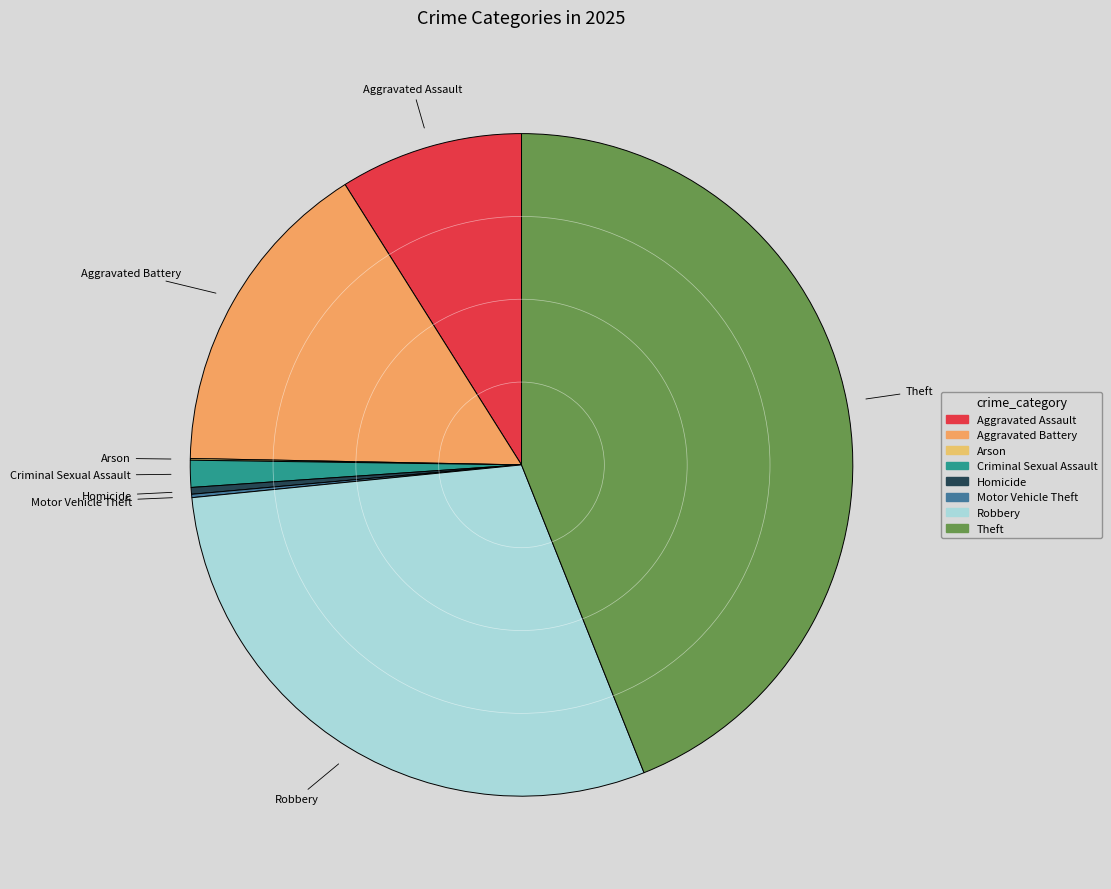

True or false: Theft accounts for 44% of the total.

True